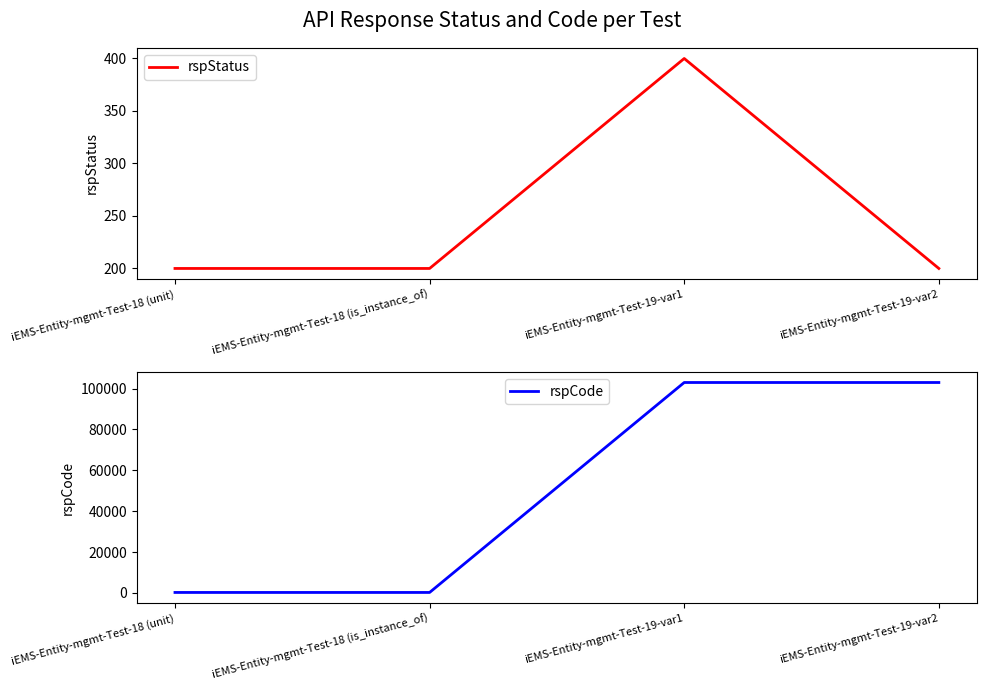

How many lines are shown in the chart?

2